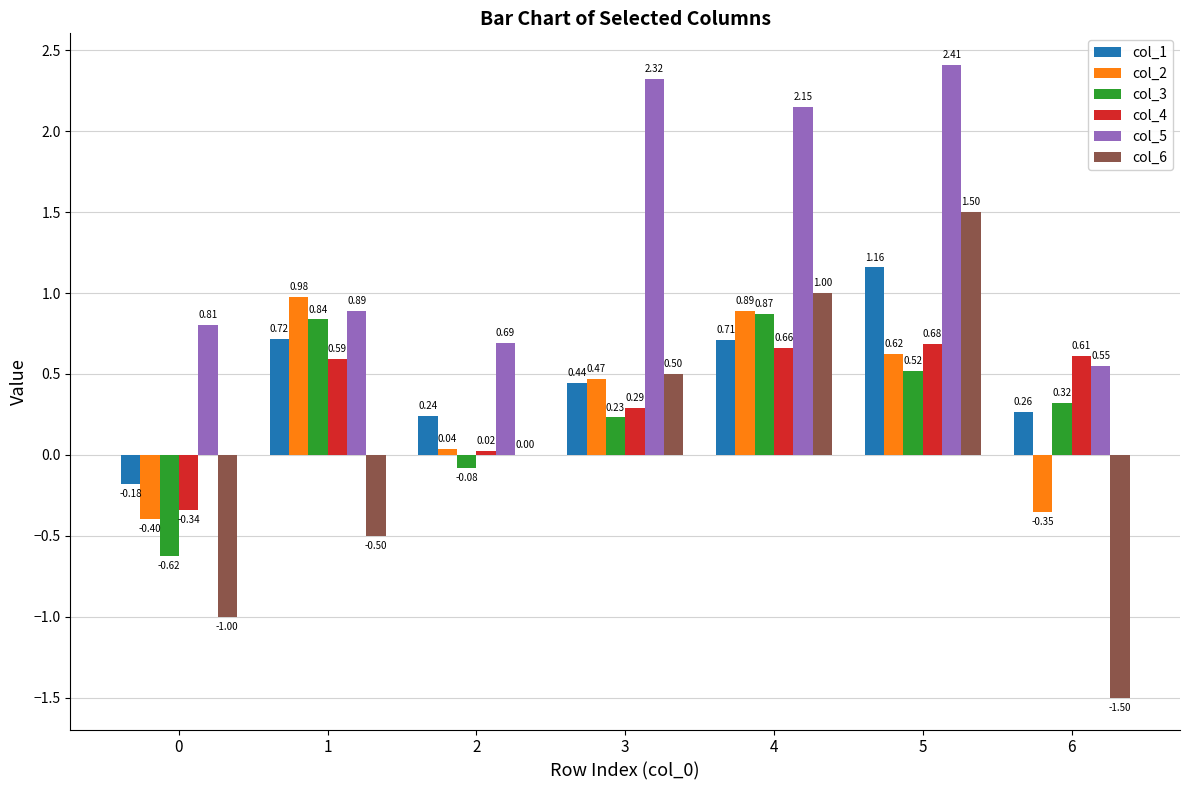

What is the maximum value for col_6?

1.5